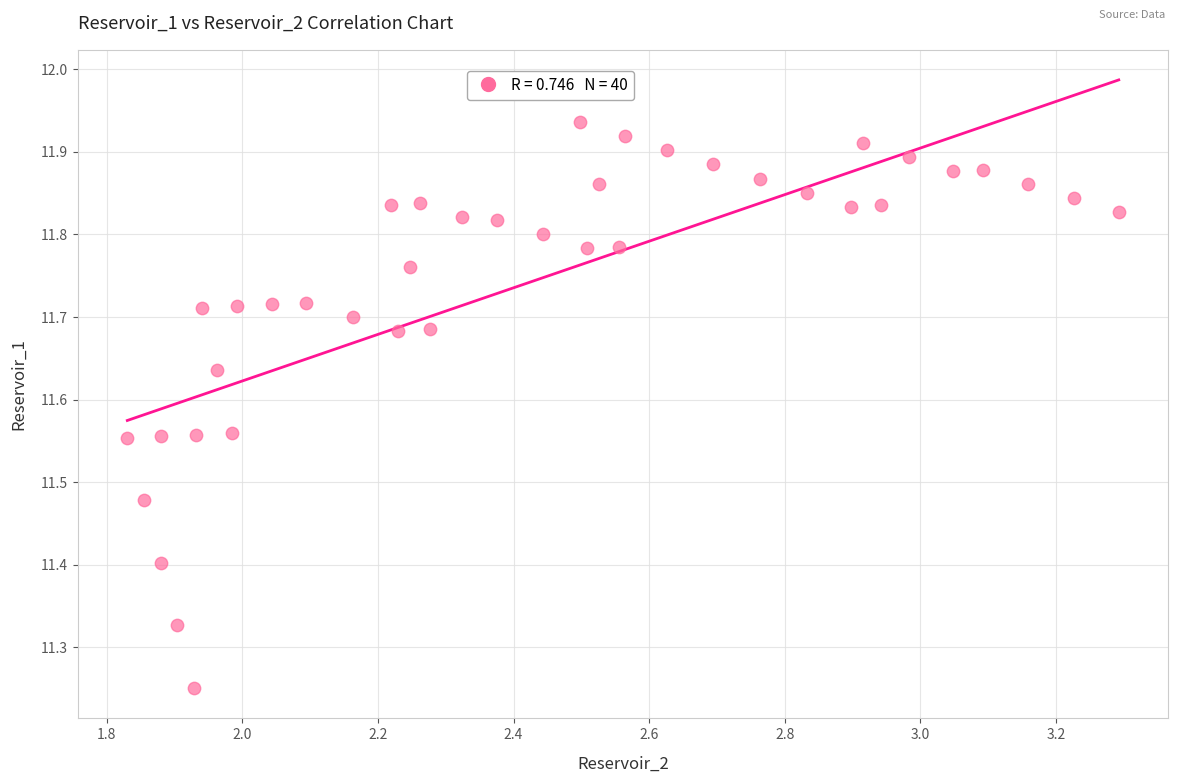

What is the range of X values (max minus min)?

1.5